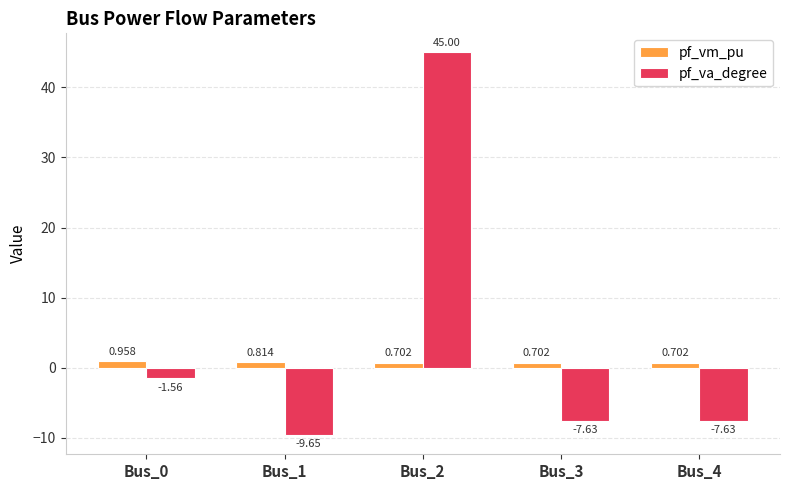

True or false: pf_va_degree has a value of 45.0 at Bus_2.

True